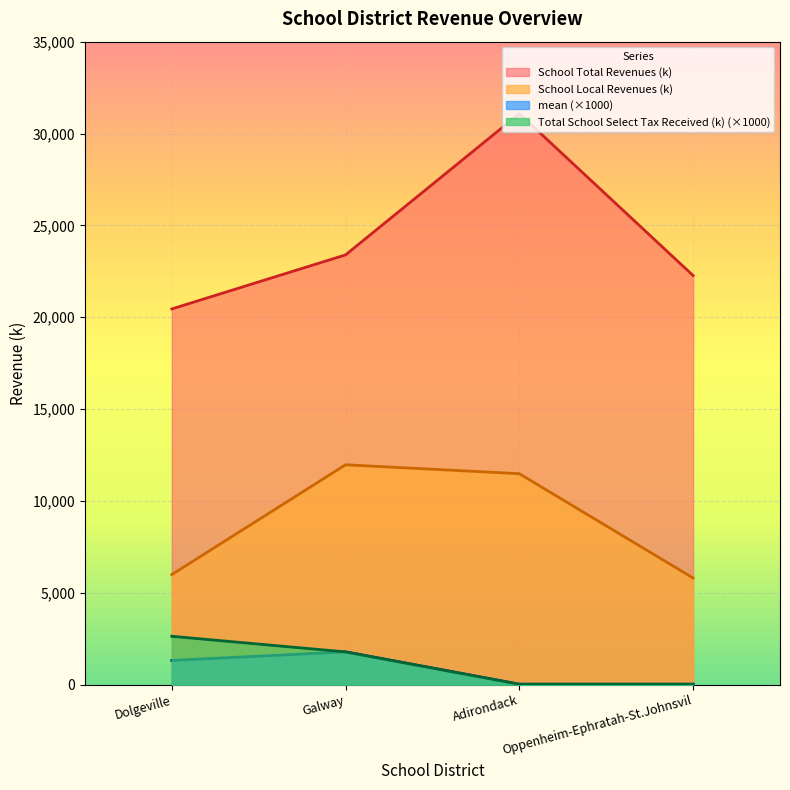

Which category has the lowest value in the School Local Revenues (k) series?

Oppenheim-Ephratah-St.Johnsvil